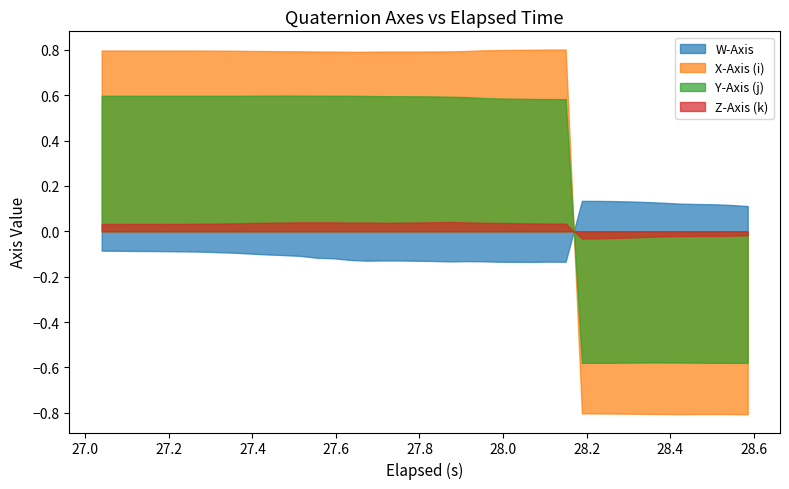

Which series has the largest range (max minus min)?

X-Axis (i)